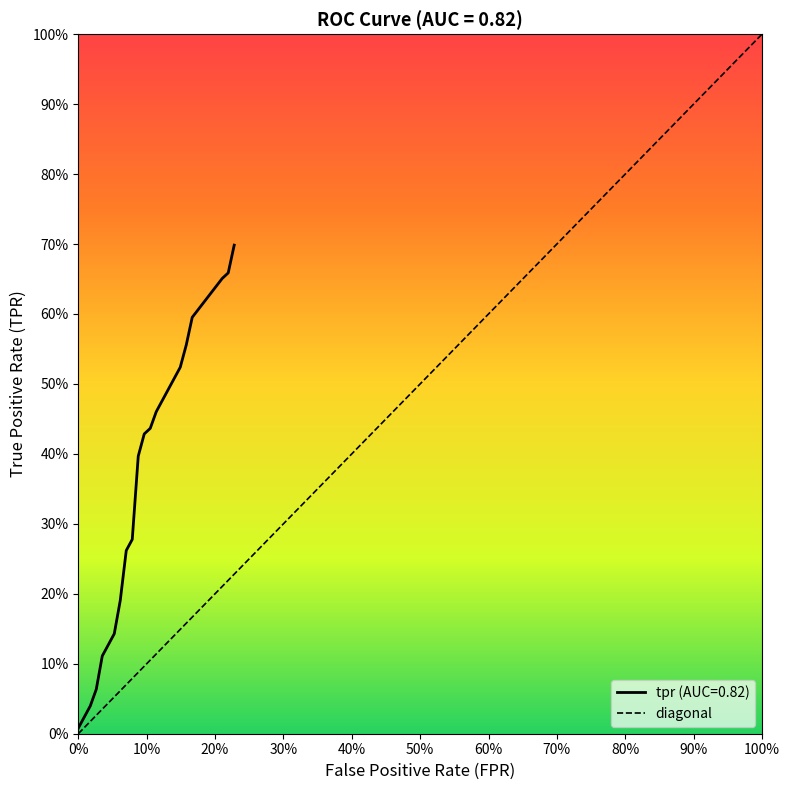

What is the greatest value displayed?

0.7